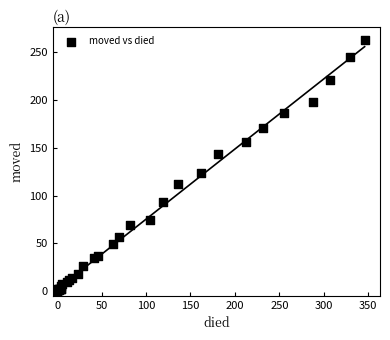

What Y value in the scatter plot is closest to 131?

124